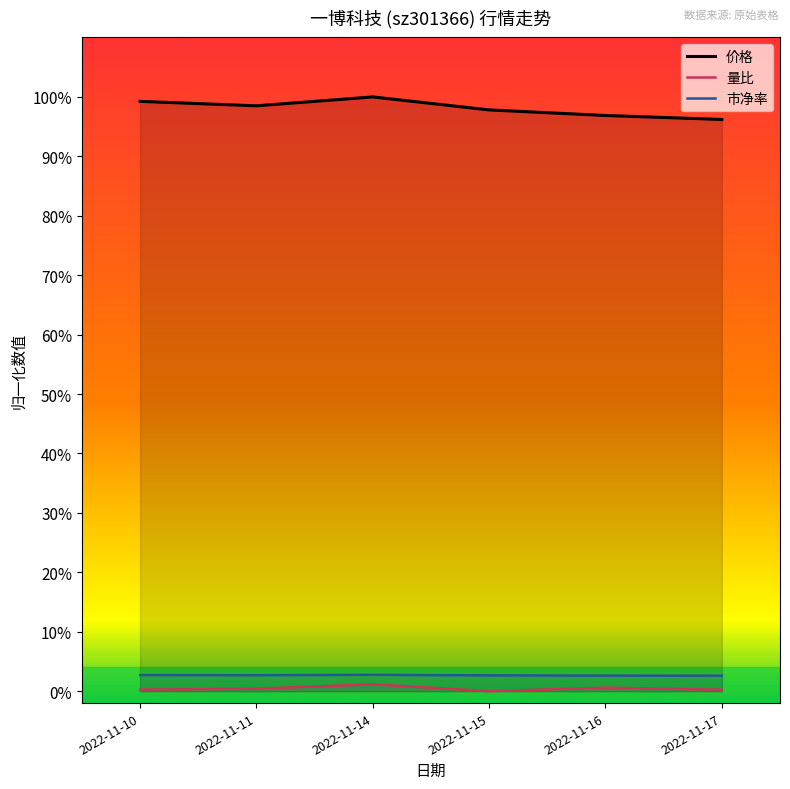

What is the average value of the 价格 series?

1.0